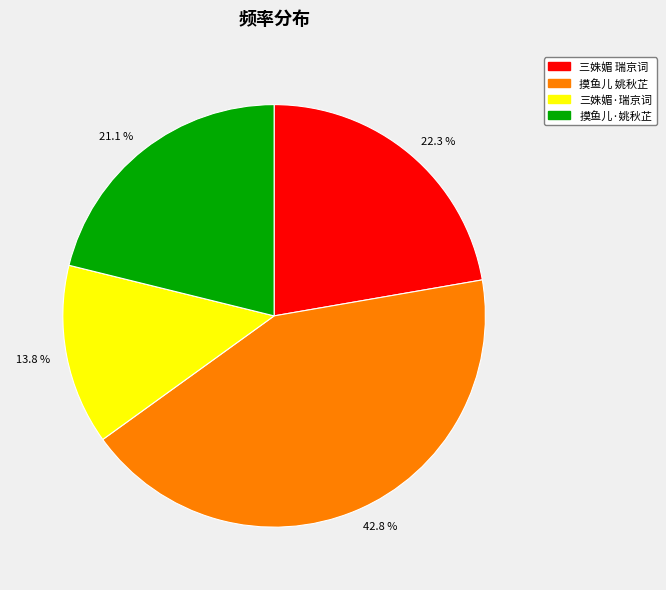

Between 22.3 % and 21.1 %, which is larger?

22.3 %